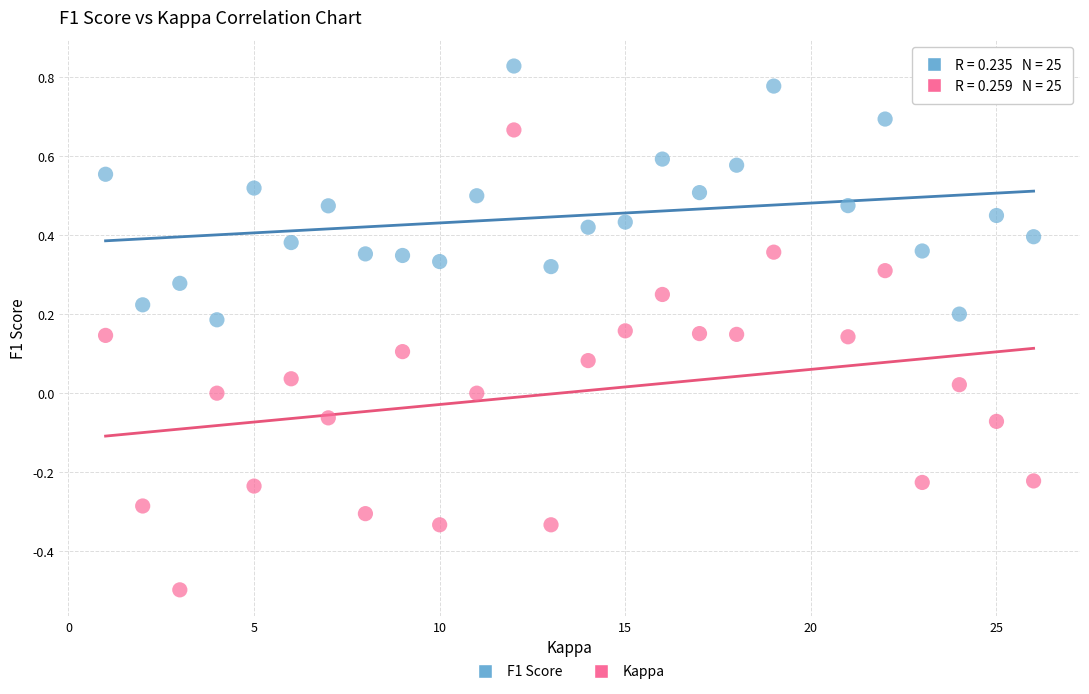

Across all data points, what is the range of Y values (max minus min)?

1.3